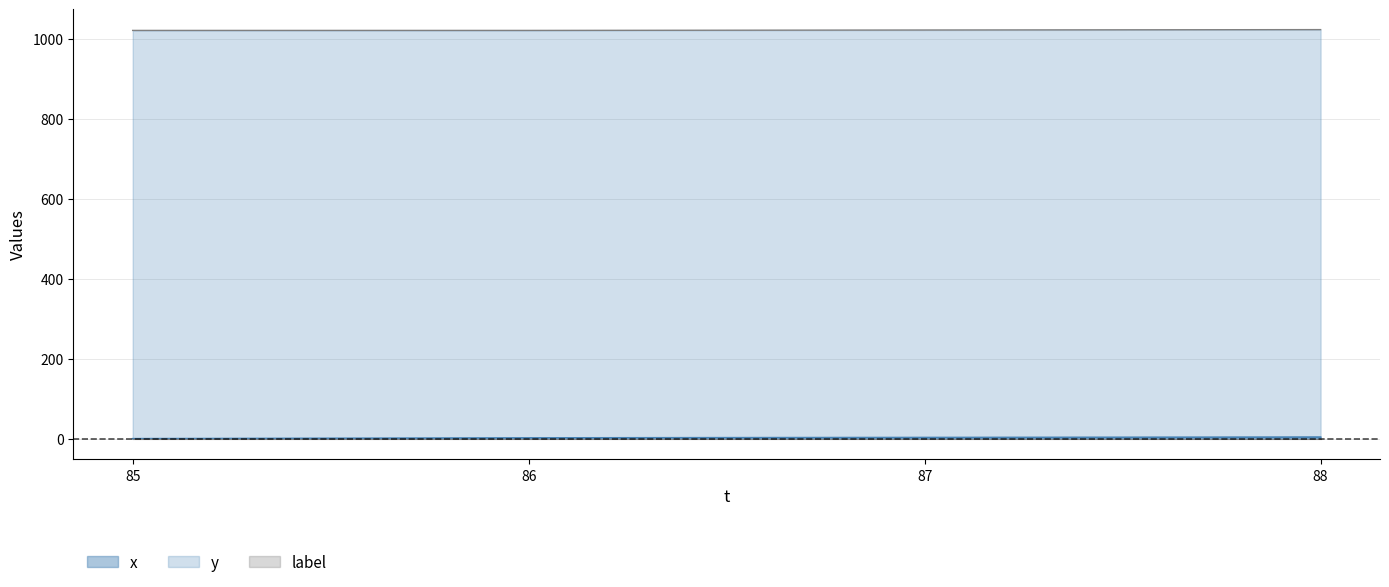

What is the difference between the second highest and second lowest values in the y (upper) series?

1